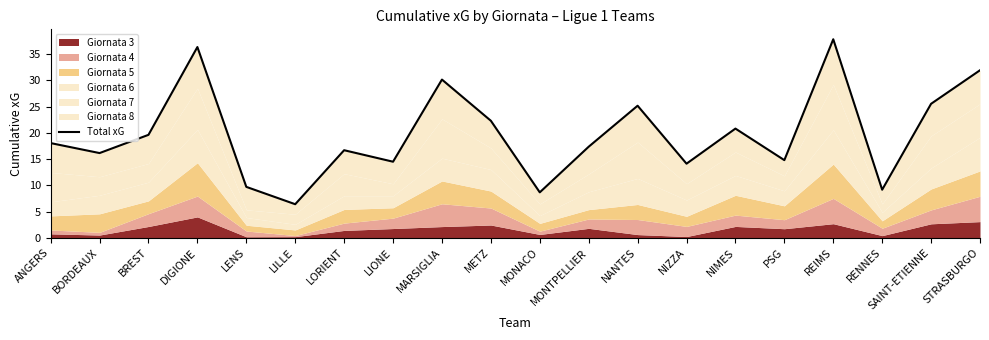

True or false: the data shows 11.7 at NIMES.

False